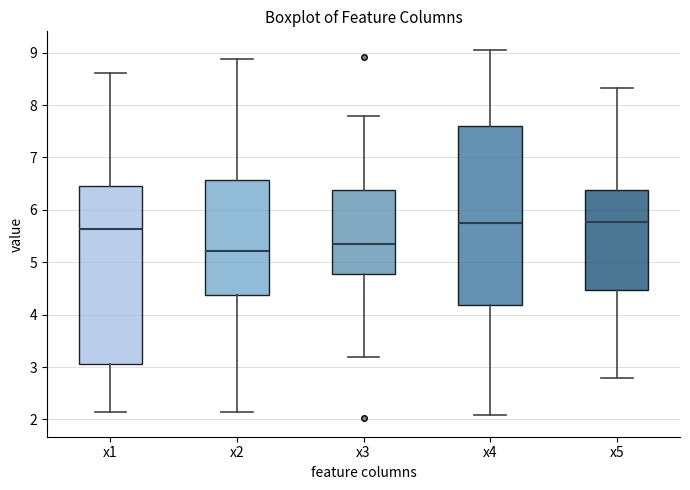

Reading left to right, read every box against the y-axis: the position of its median line, the range the box covers, and the ends of its whiskers. The values are not printed on the chart, so give them approximately, as read against the axis.

x1: median 5.6, box 3.1 to 6.5, whiskers 2.1 to 8.6
x2: median 5.2, box 4.4 to 6.6, whiskers 2.1 to 8.9
x3: median 5.3, box 4.8 to 6.4, whiskers 3.2 to 7.8
x4: median 5.8, box 4.2 to 7.6, whiskers 2.1 to 9.1
x5: median 5.8, box 4.5 to 6.4, whiskers 2.8 to 8.3